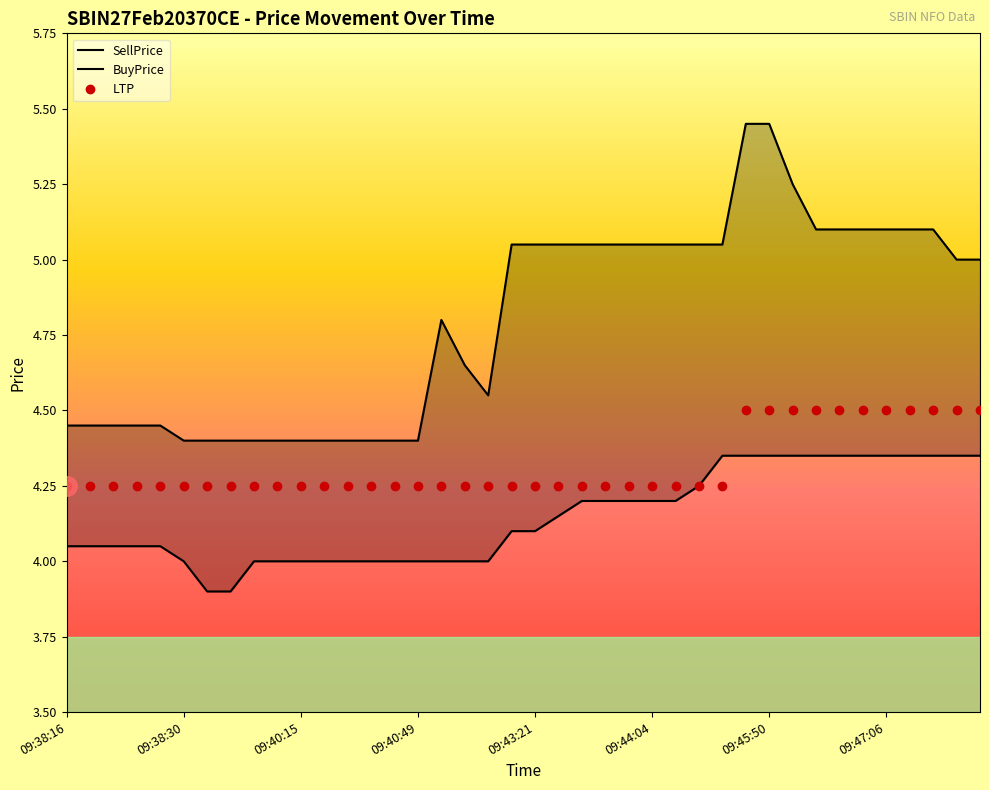

What is the smallest value displayed?

3.9